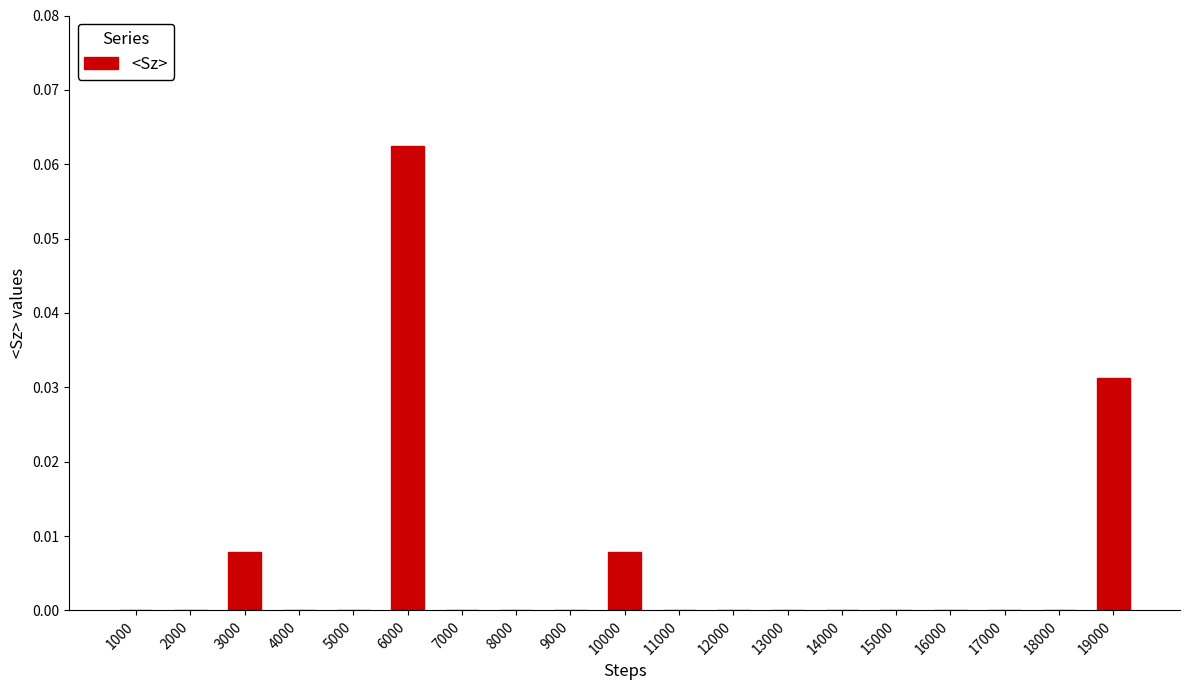

True or false: the data shows 0.0 at 12000.

True